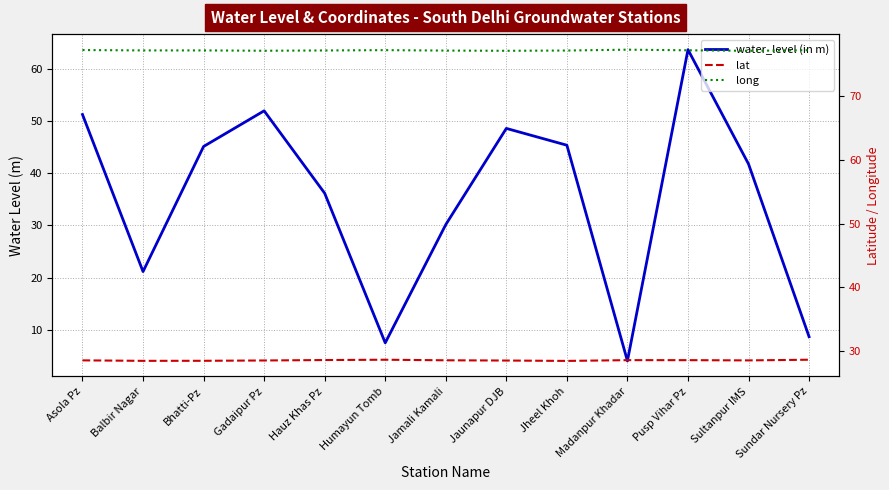

What is the label of the 1st point from the right?

Sundar Nursery Pz